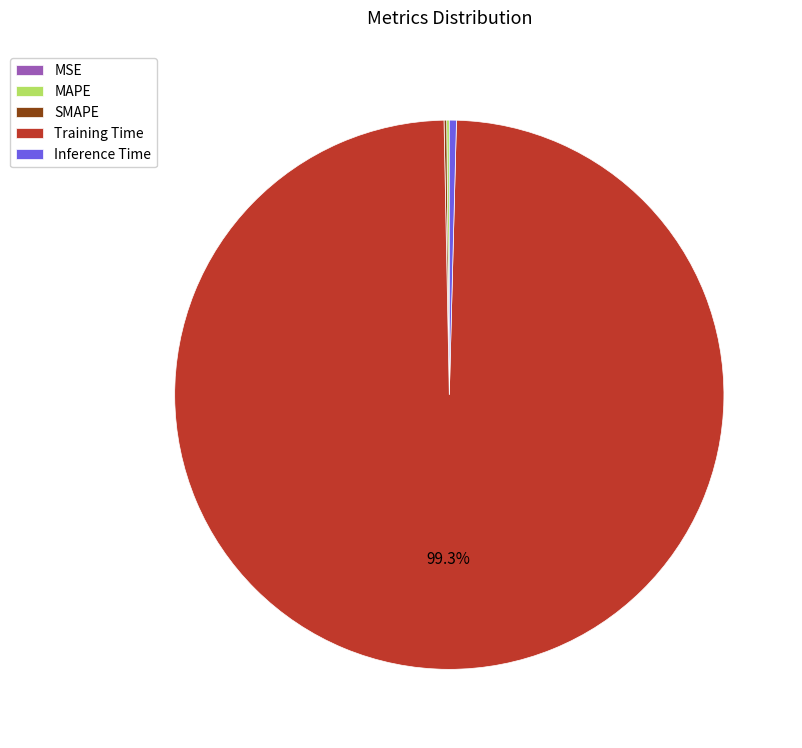

What is the majority slice?

Training Time